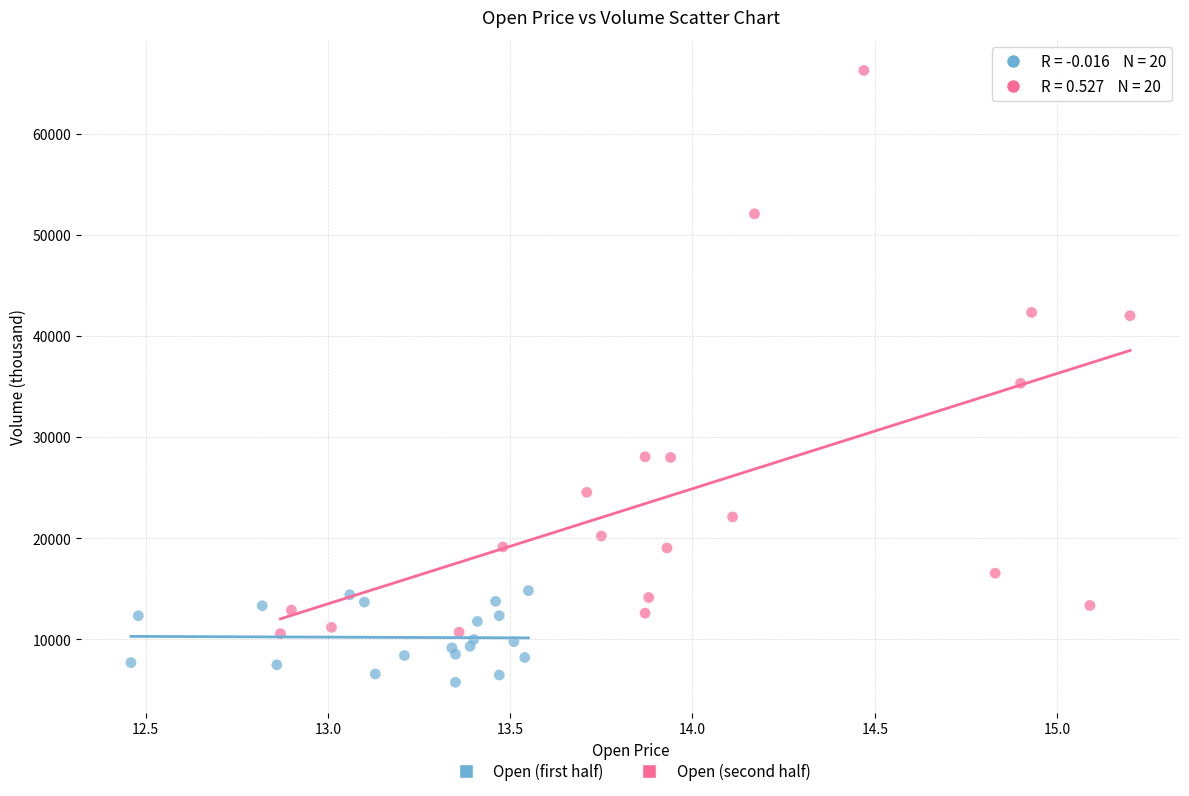

Which series has the widest spread of Y values?

Open (second half)